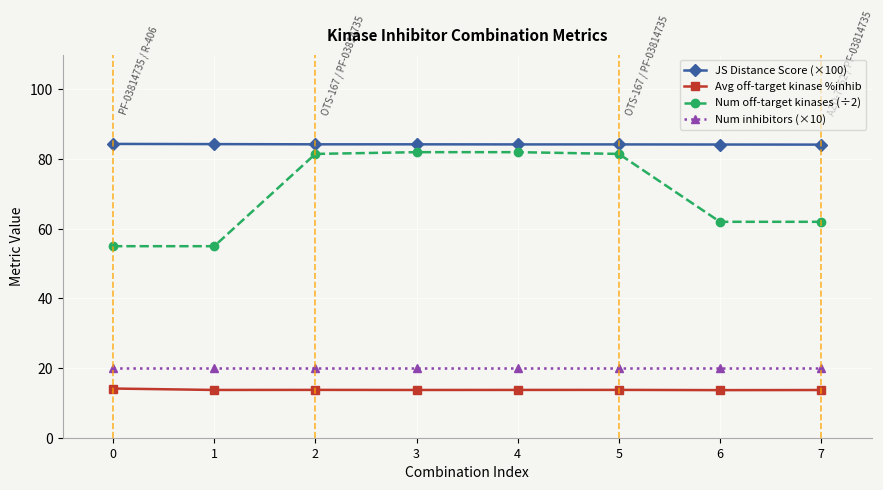

True or false: Avg off-target kinase %inhib and JS Distance Score (×100) intersect in this chart.

False